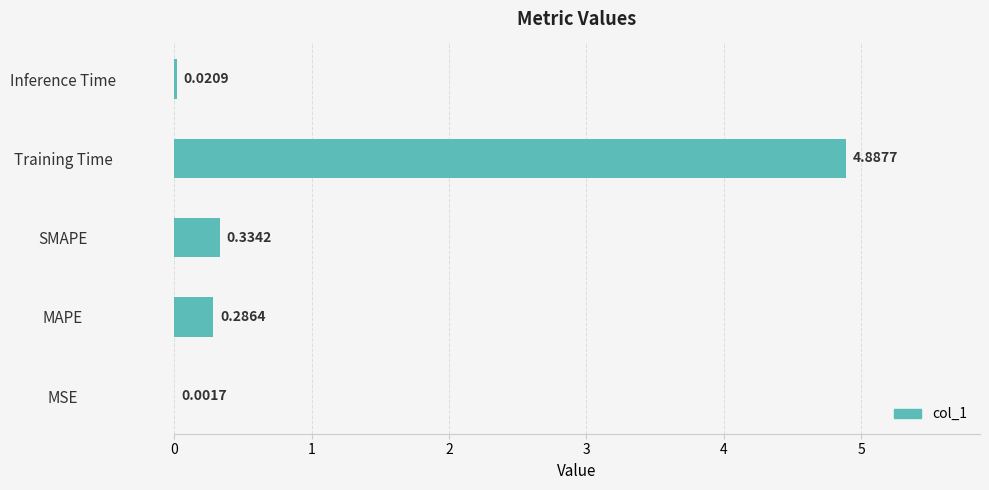

What is the greatest value displayed?

4.9